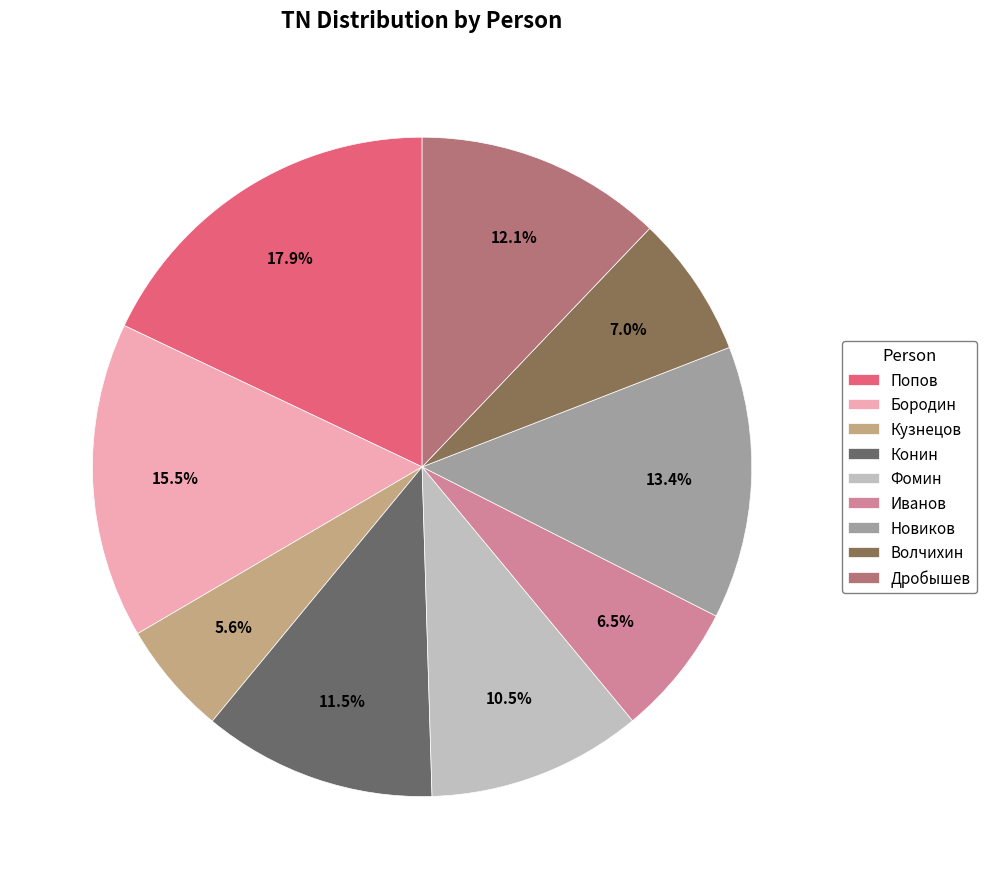

How many segments does this pie chart have?

9